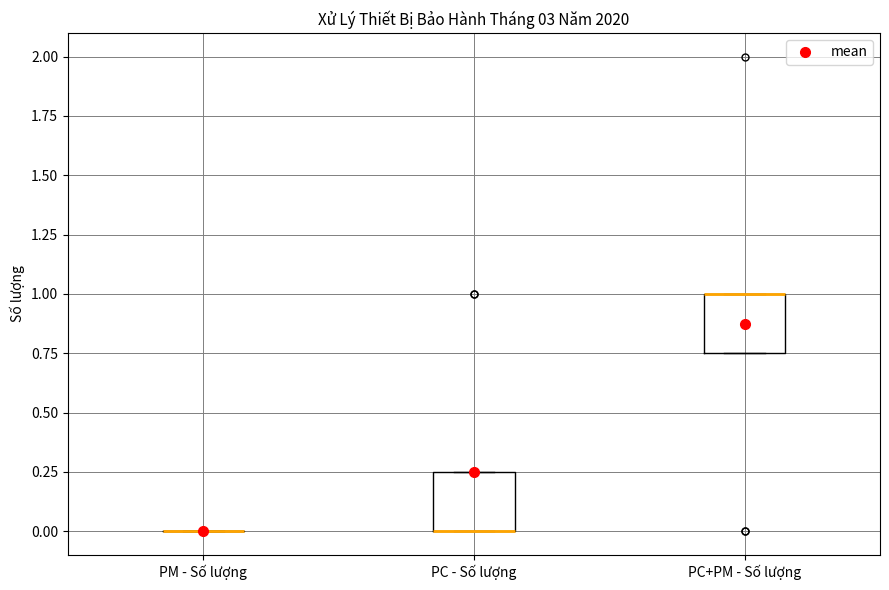

Reading left to right, transcribe this box plot: for each box, give where its median line is, the range the box spans, and where its two whiskers end, as read against the y-axis. The values are not printed on the chart, so give them approximately, as read against the axis.

PM - Số lượng: box collapsed to a line at 0.00, whiskers 0.00 to 0.00
PC - Số lượng: median 0.00 (drawn on the box's lower edge), box 0.00 to 0.25, whiskers 0.00 to 0.25
PC+PM - Số lượng: median 1.00 (drawn on the box's upper edge), box 0.75 to 1.00, whiskers 0.75 to 1.00